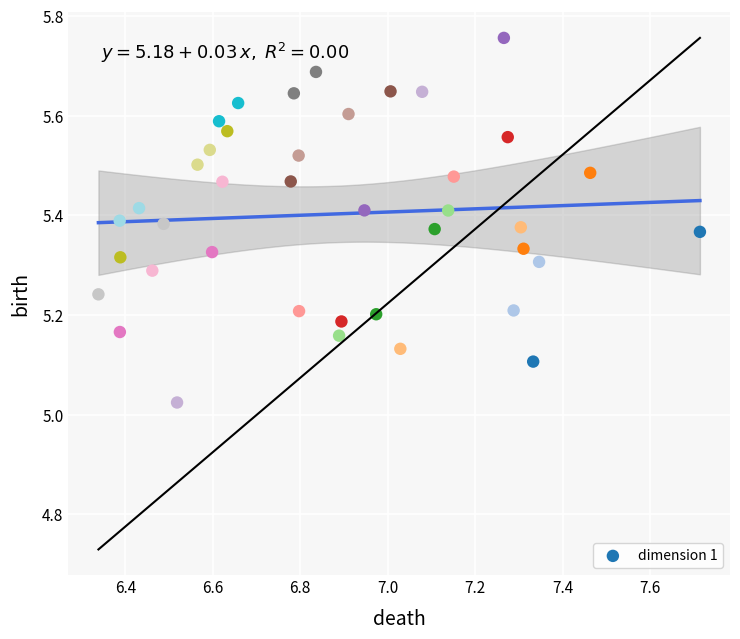

What is the range of Y values (max minus min)?

0.7